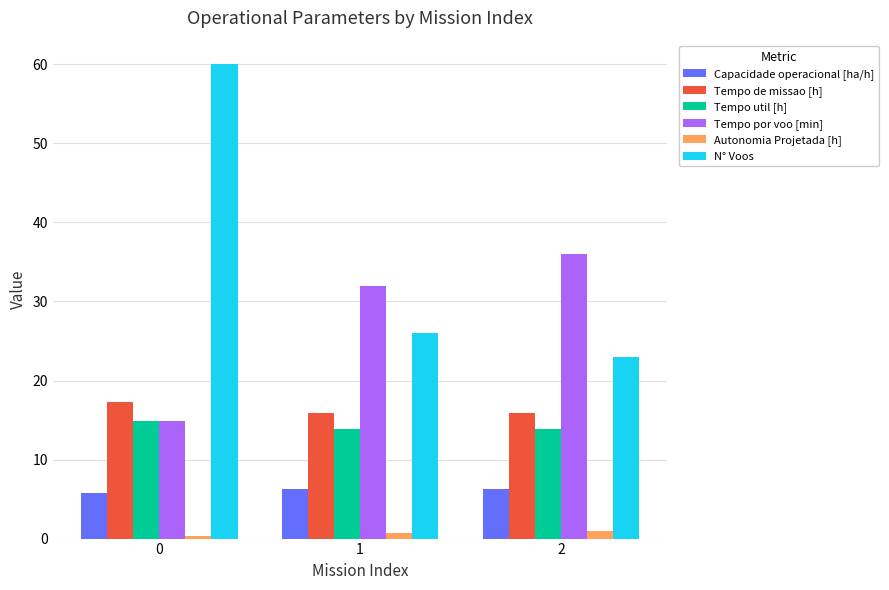

What are all the series names shown in the legend?

Capacidade operacional [ha/h], Tempo de missao [h], Tempo util [h], Tempo por voo [min], Autonomia Projetada [h], N° Voos